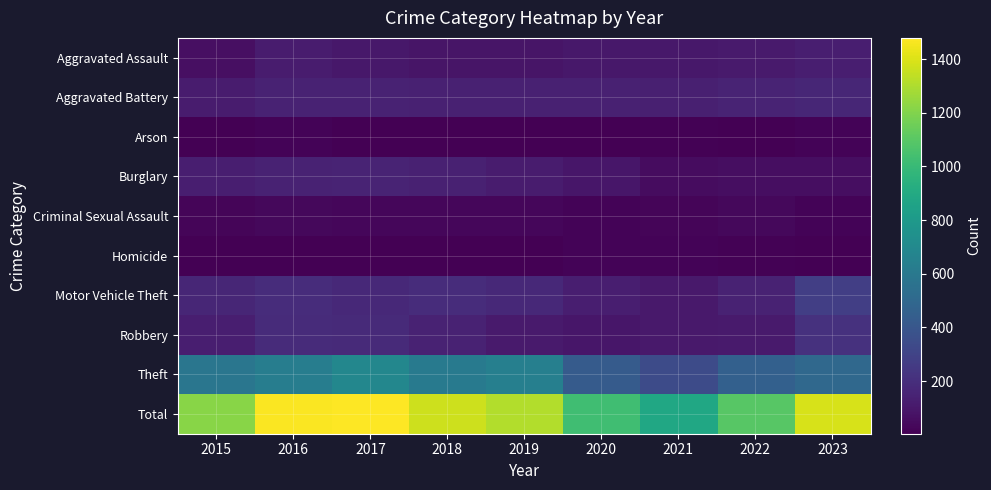

What is the difference between the highest and lowest values at 2022?

1087